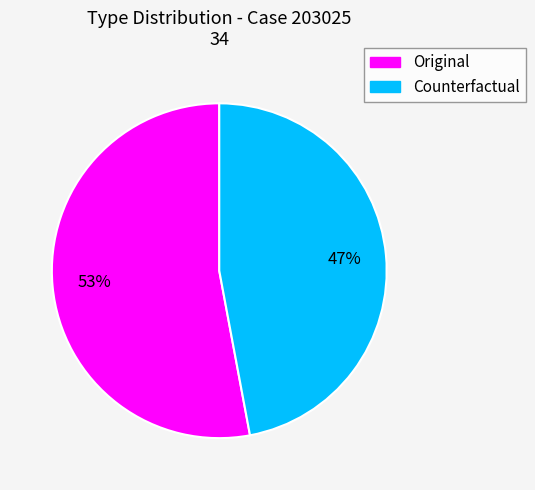

Between Original and Counterfactual, which is larger?

Original